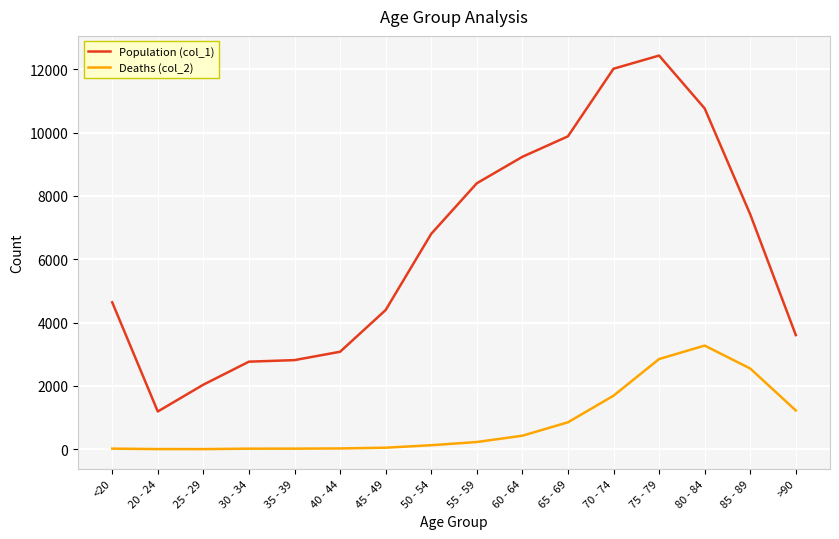

Rank the series by their average value, from lowest to highest.

Deaths (col_2), Population (col_1)